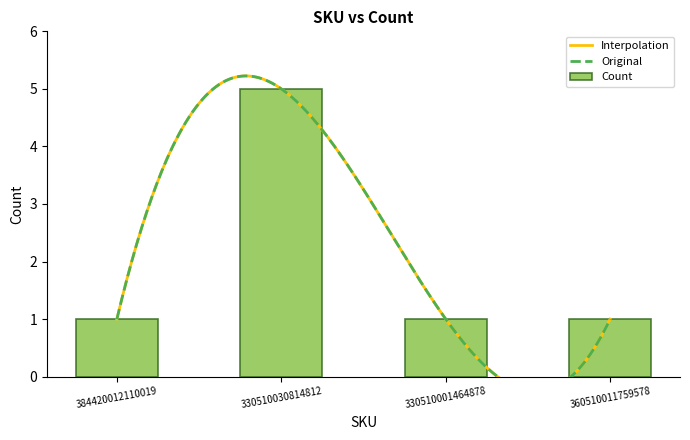

What is the greatest value displayed?

5